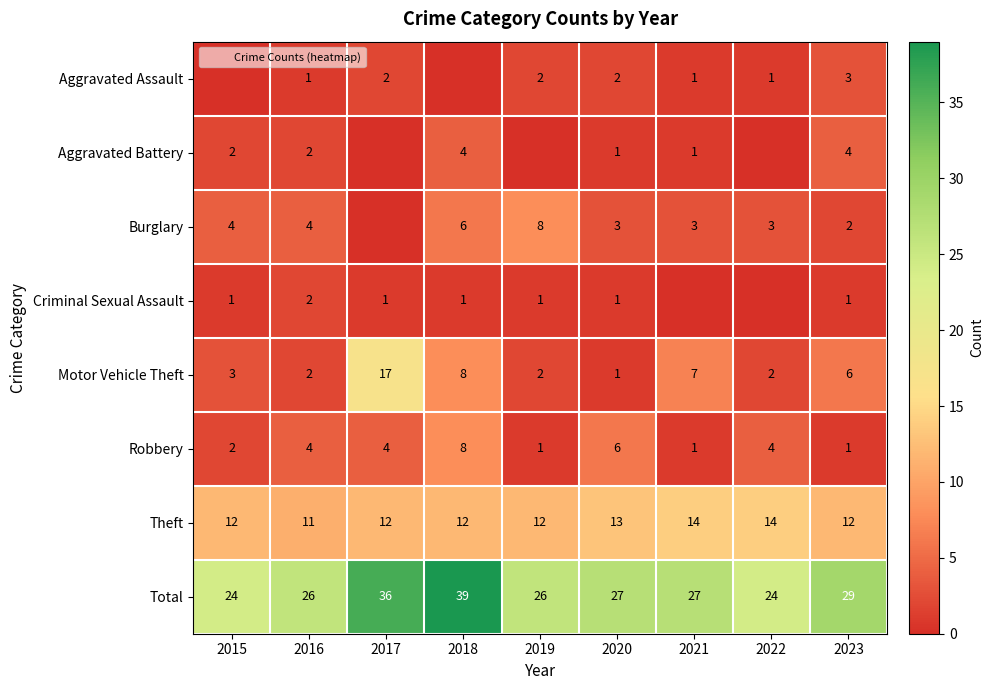

What is the sum of the Aggravated Assault values at 2015 and 2019?

2